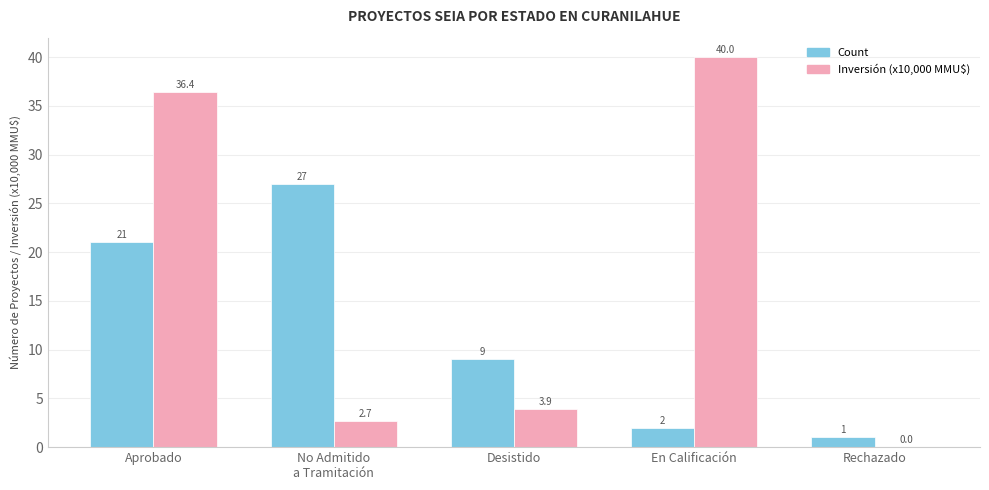

How many groups of bars are there?

5